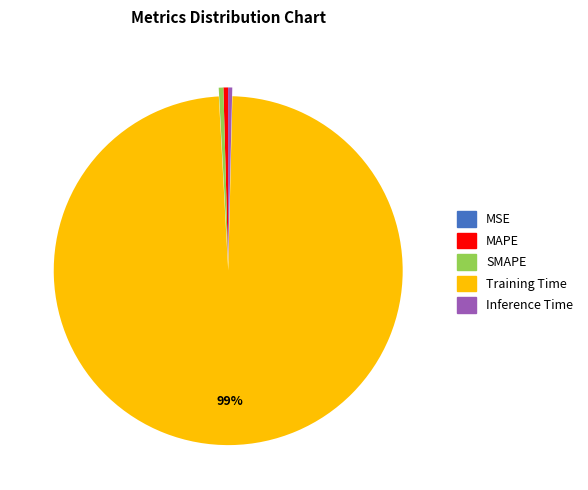

The Inference Time slice represents 0% of the pie. True or false?

True